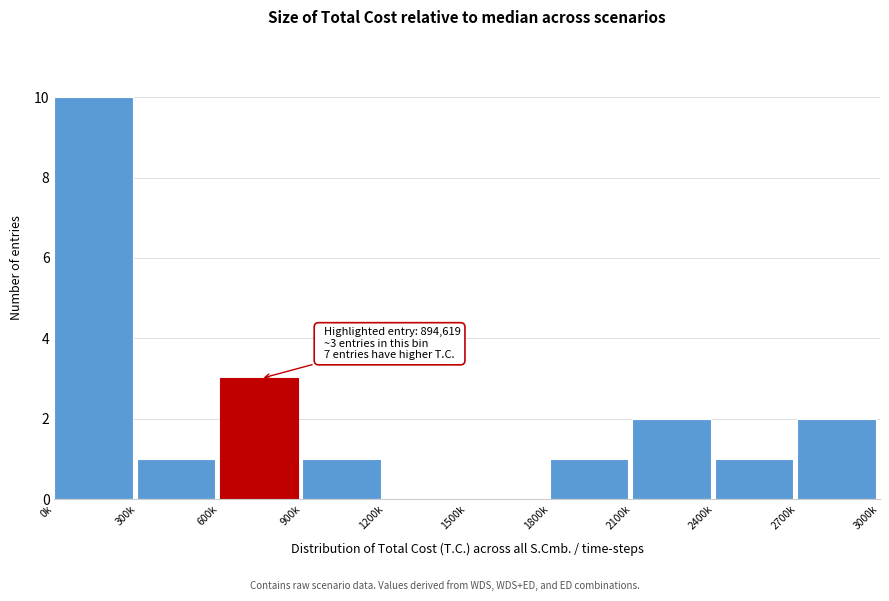

Reading left to right, extract all data points from this chart.

0k=10	300k=1	600k=3	900k=1	1200k=0	1500k=0	1800k=1	2100k=2	2400k=1	2700k=2